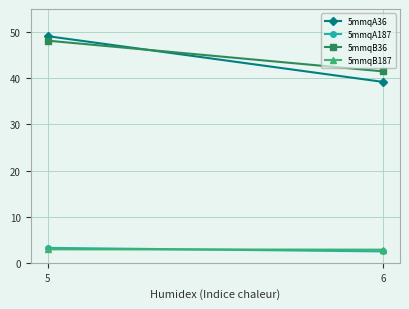

Which series has the widest spread of values?

5mmqA36